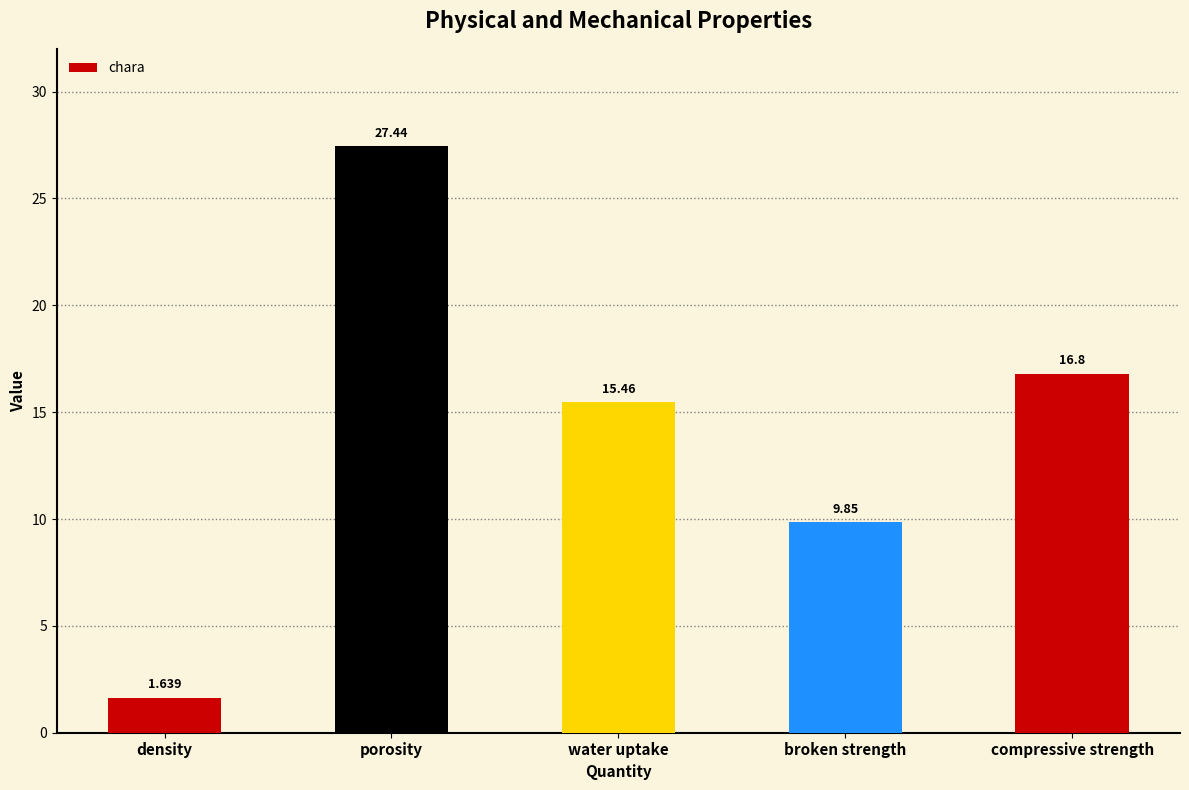

Which label corresponds to the smallest value in the chart?

density